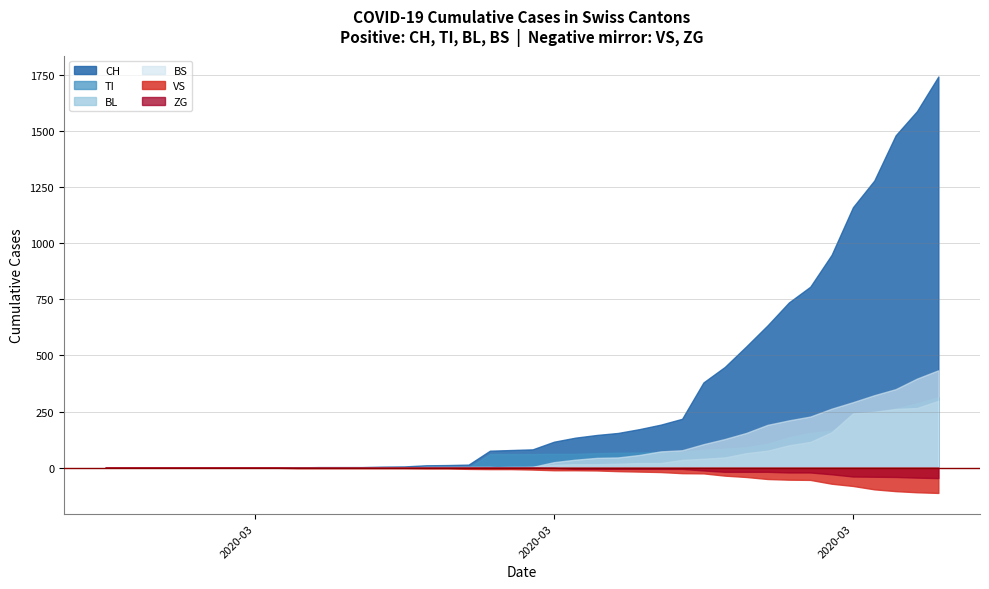

Where do BS and TI first cross each other?

17 and 18